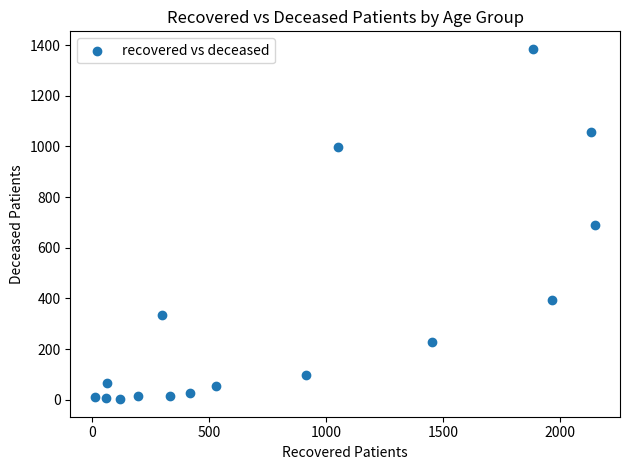

What is the range of Y values (max minus min)?

1383